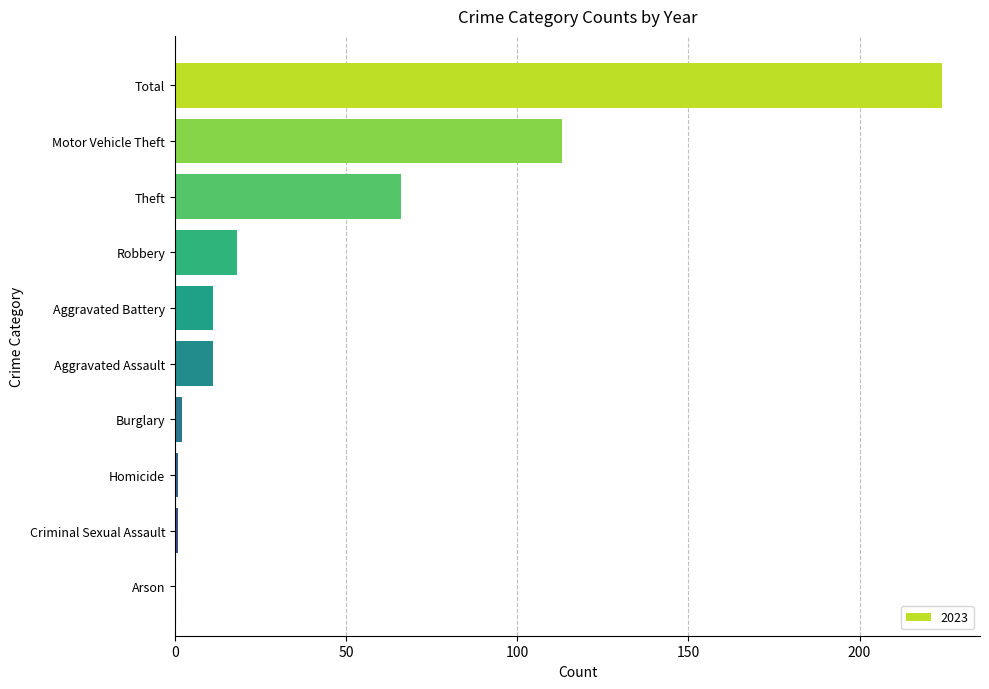

What is the greatest value displayed?

224